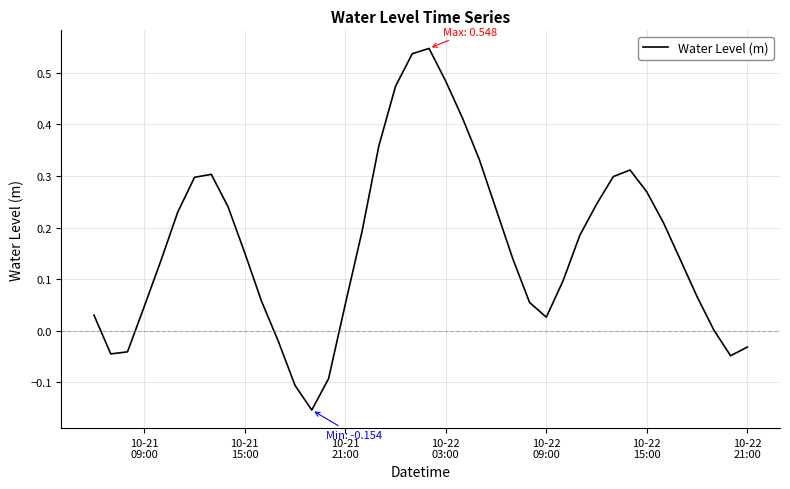

What is the difference between the maximum and minimum values?

0.7